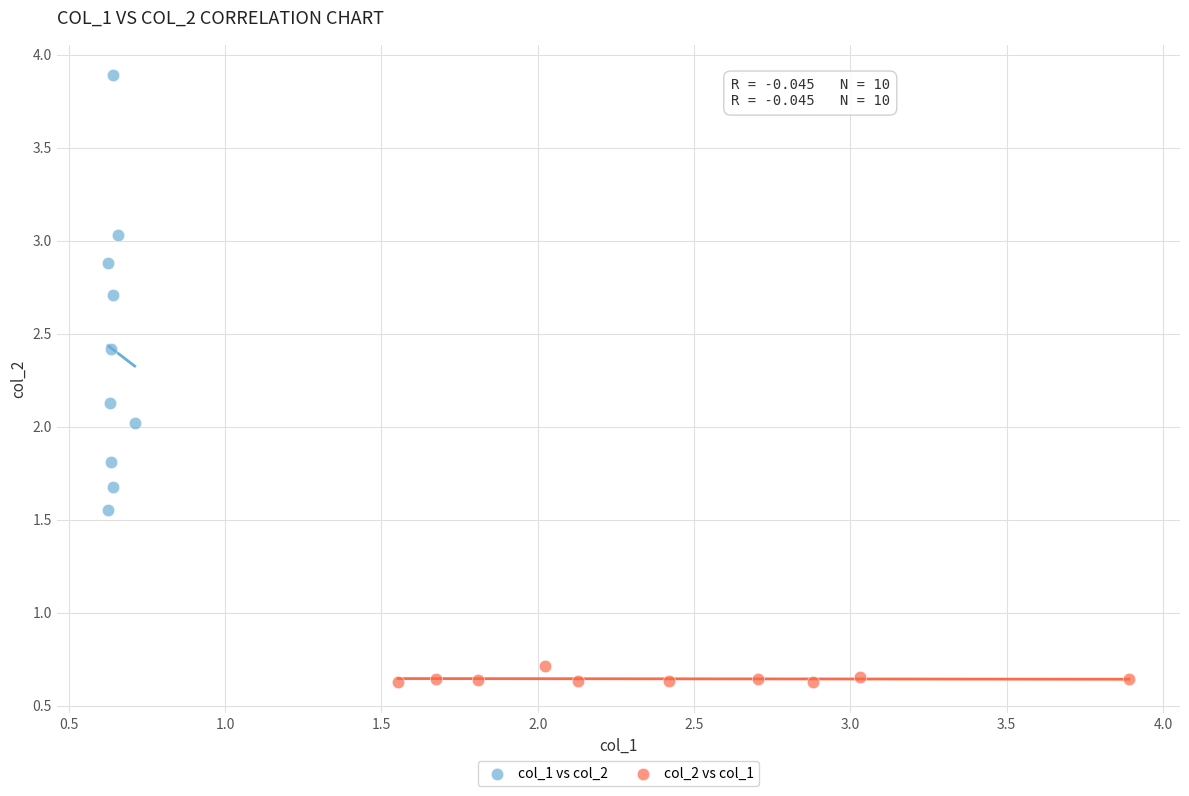

Which series reaches the minimum Y coordinate?

col_2 vs col_1